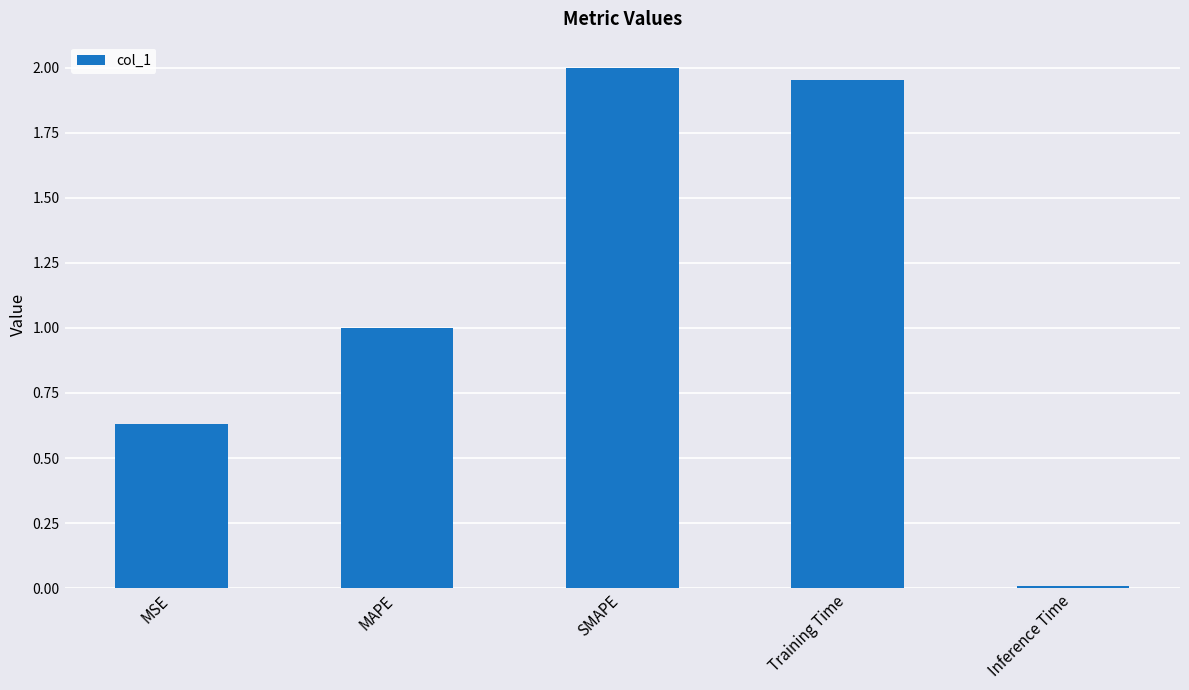

What is the difference between the maximum and second lowest values?

1.4